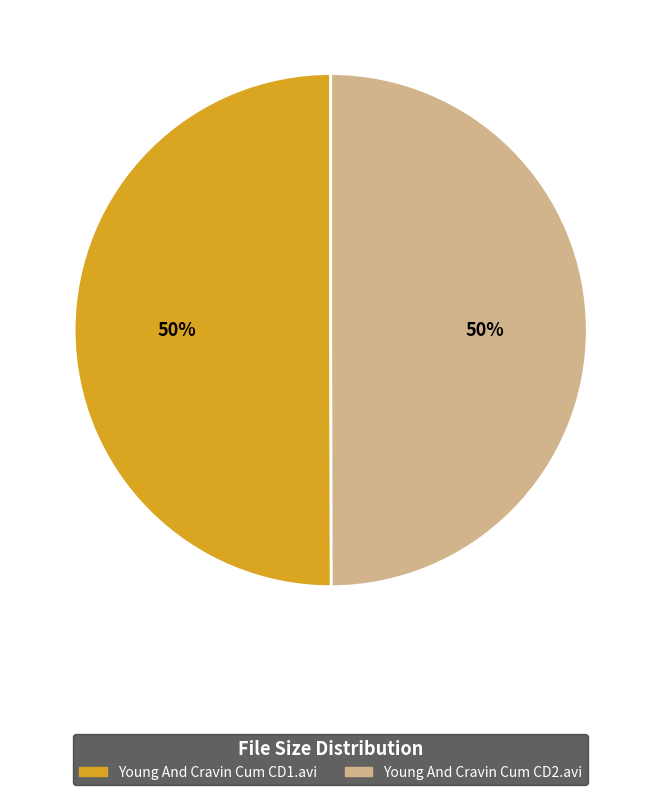

Combined, do Young And Cravin Cum CD2.avi and Young And Cravin Cum CD1.avi account for over 50%?

Yes